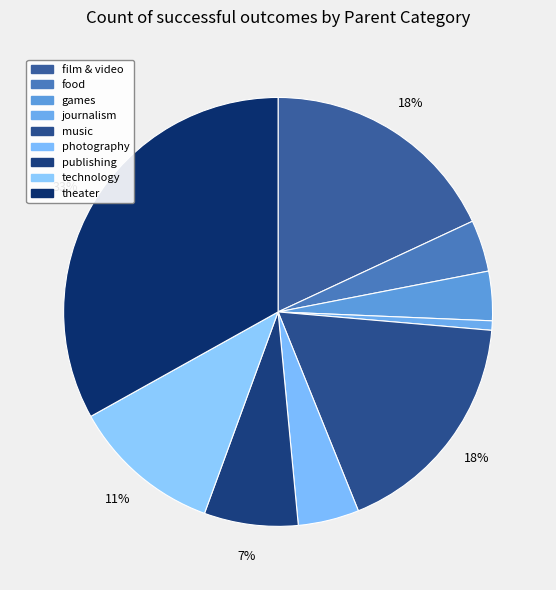

How many segments does this pie chart have?

9